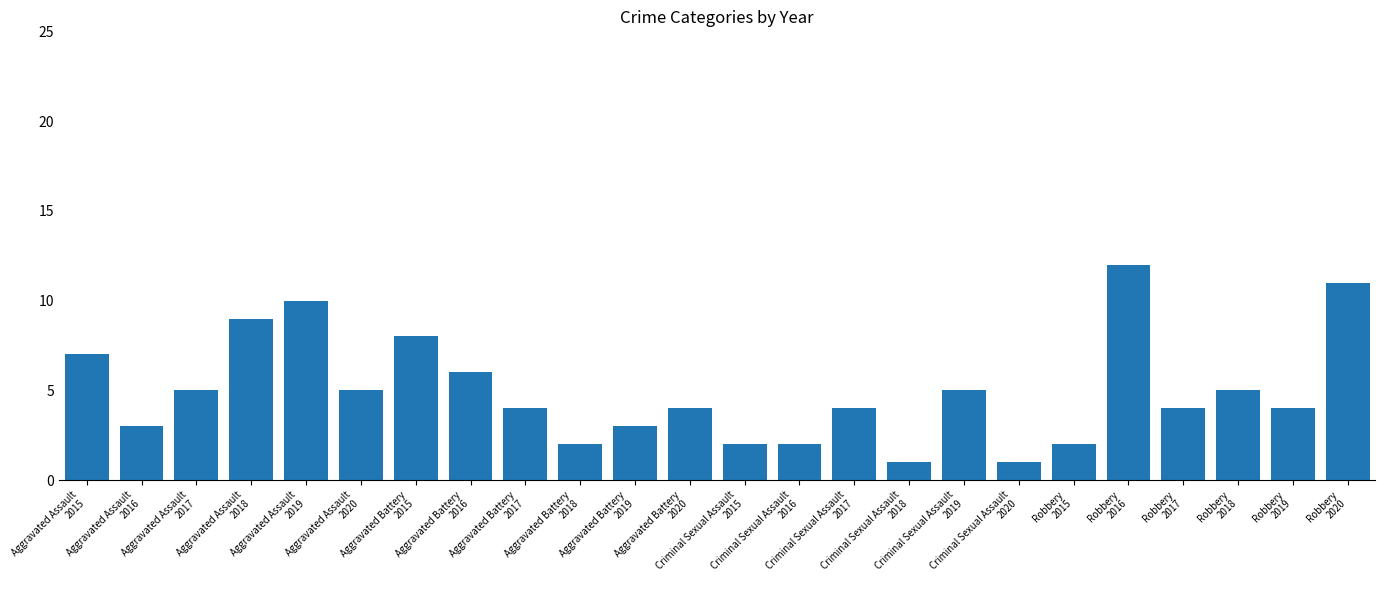

How many data points does each series have?

24